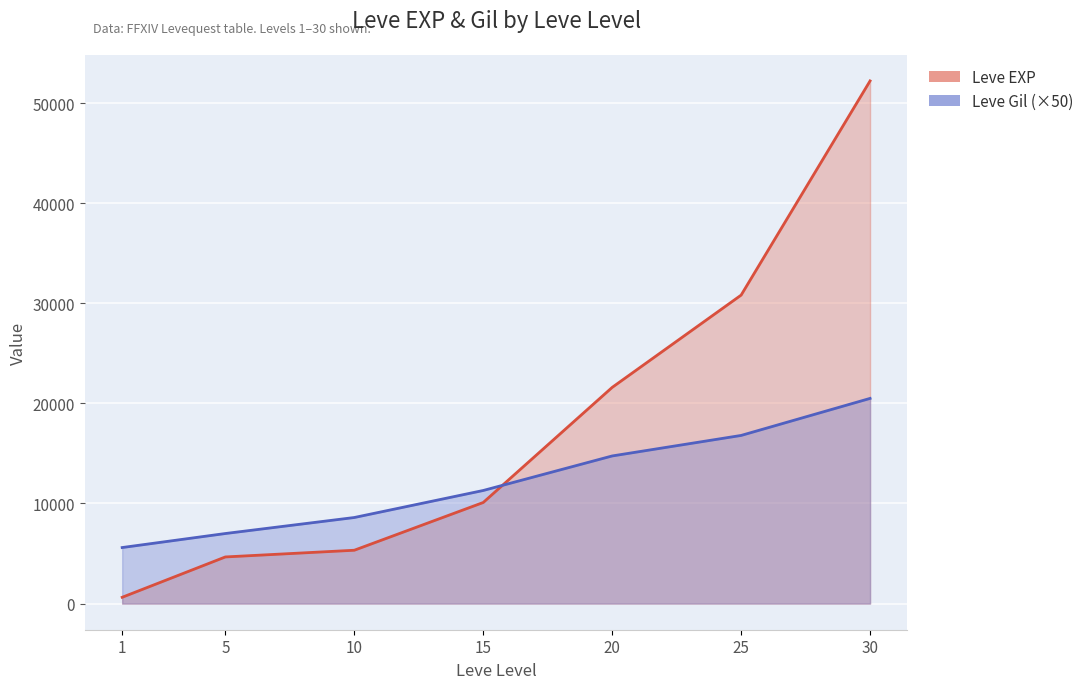

Rank the series by their average value, from highest to lowest.

Leve EXP, Leve Gil